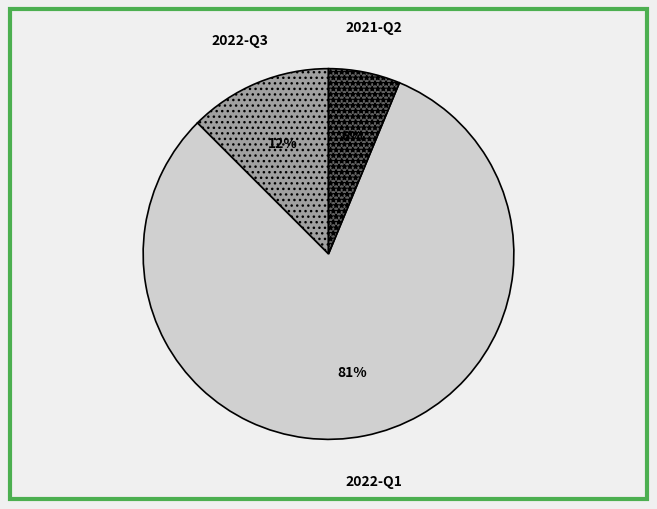

To the nearest percent, what is the average slice percentage?

33%